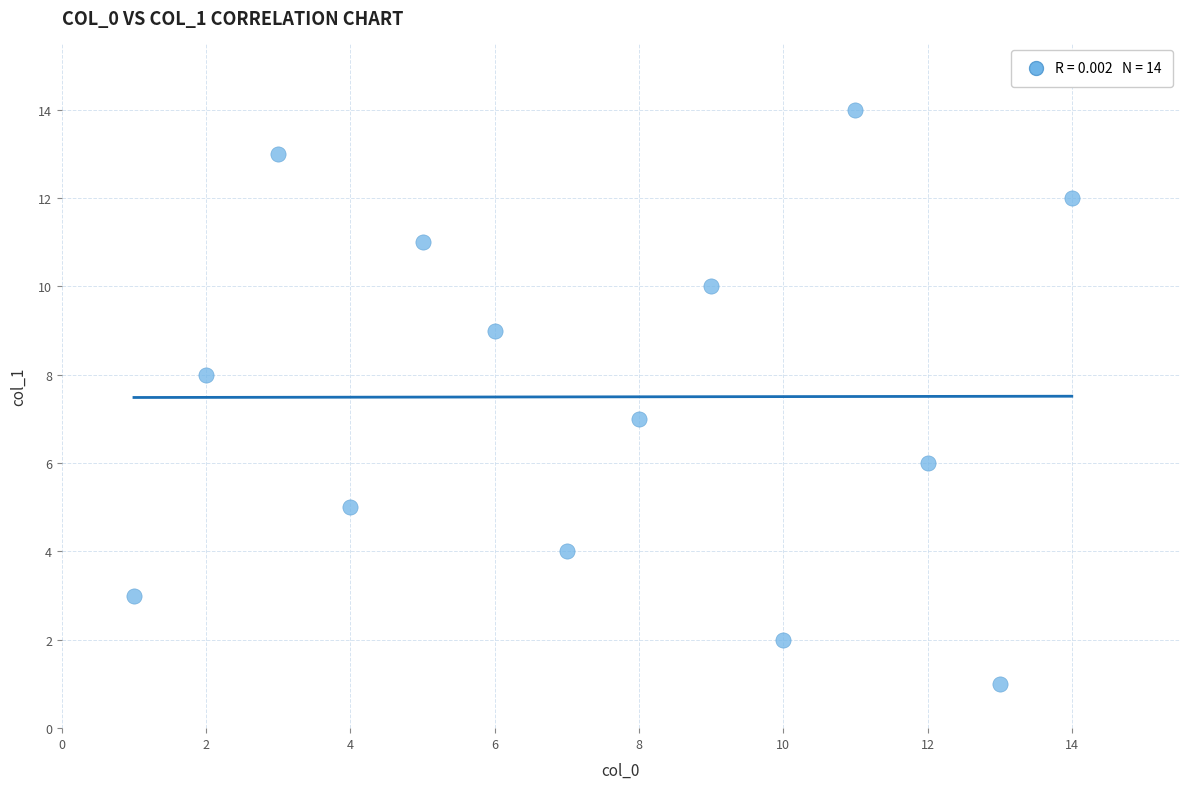

What is the range of X values (max minus min)?

13